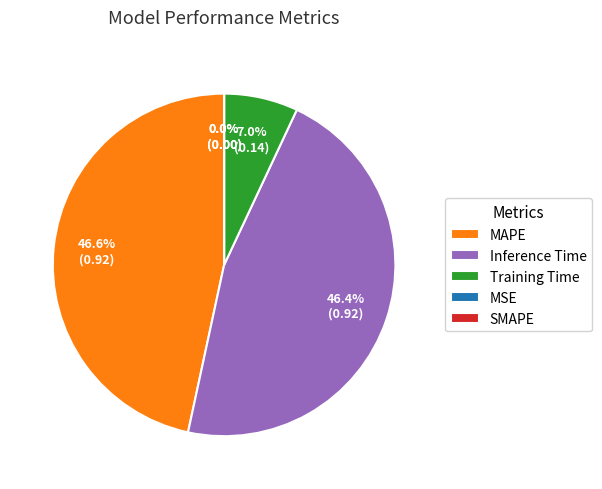

To the nearest percent, what is the difference between the largest and smallest slice percentages?

47%